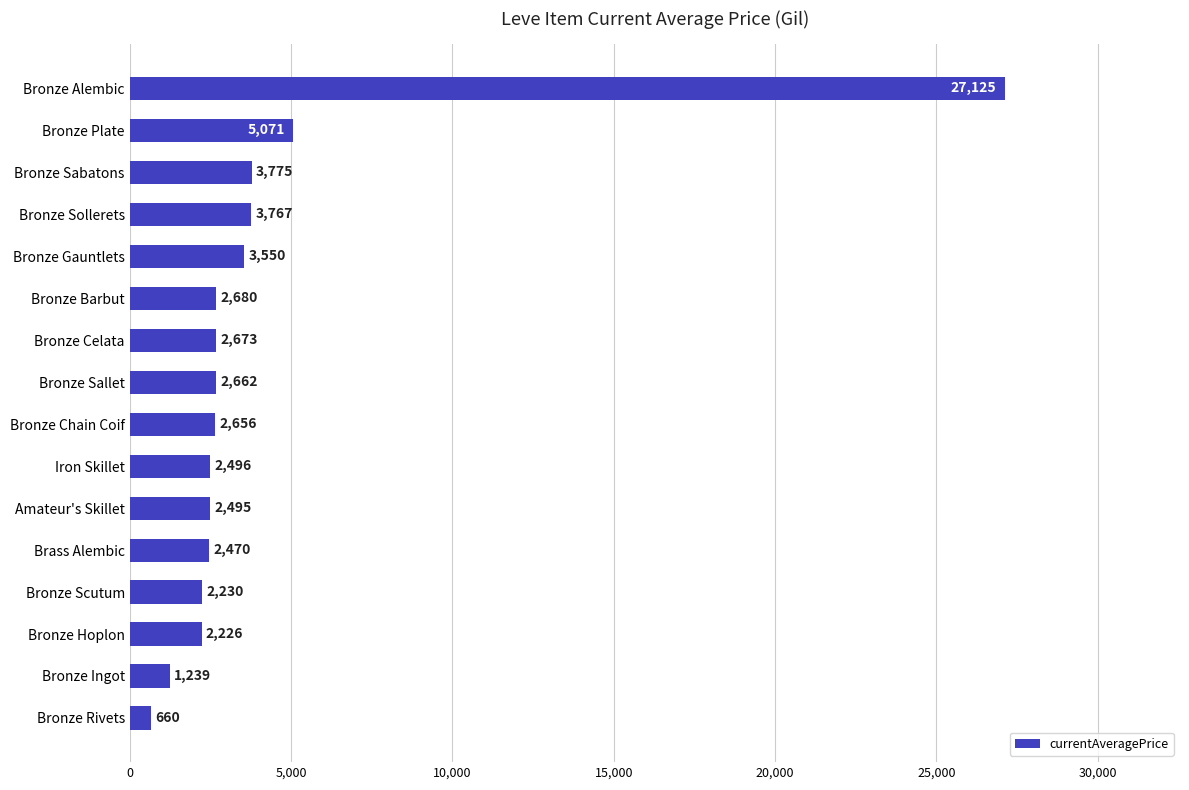

Rank the categories by value from highest to lowest.

Bronze Alembic, Bronze Plate, Bronze Sabatons, Bronze Sollerets, Bronze Gauntlets, Bronze Barbut, Bronze Celata, Bronze Sallet, Bronze Chain Coif, Iron Skillet, Amateur's Skillet, Brass Alembic, Bronze Scutum, Bronze Hoplon, Bronze Ingot, Bronze Rivets